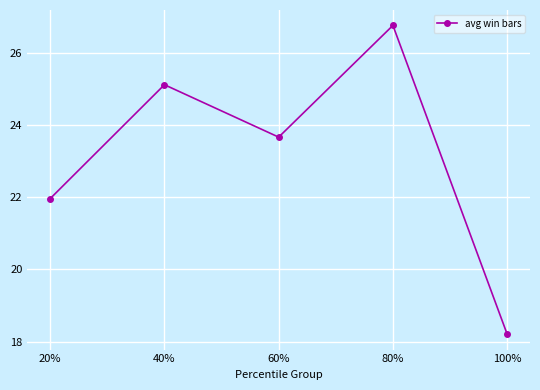

The chart shows a value of 46.4 at 80%. True or false?

False